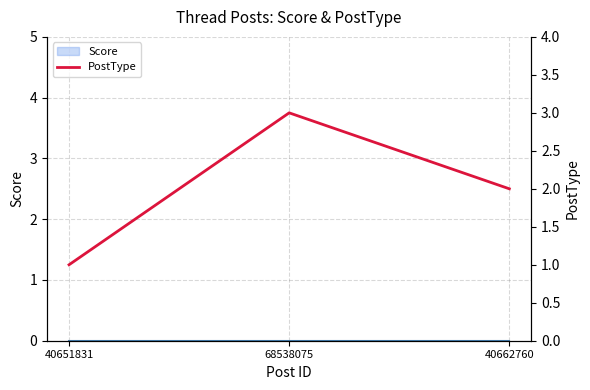

At which label is the value closest to 2?

40662760